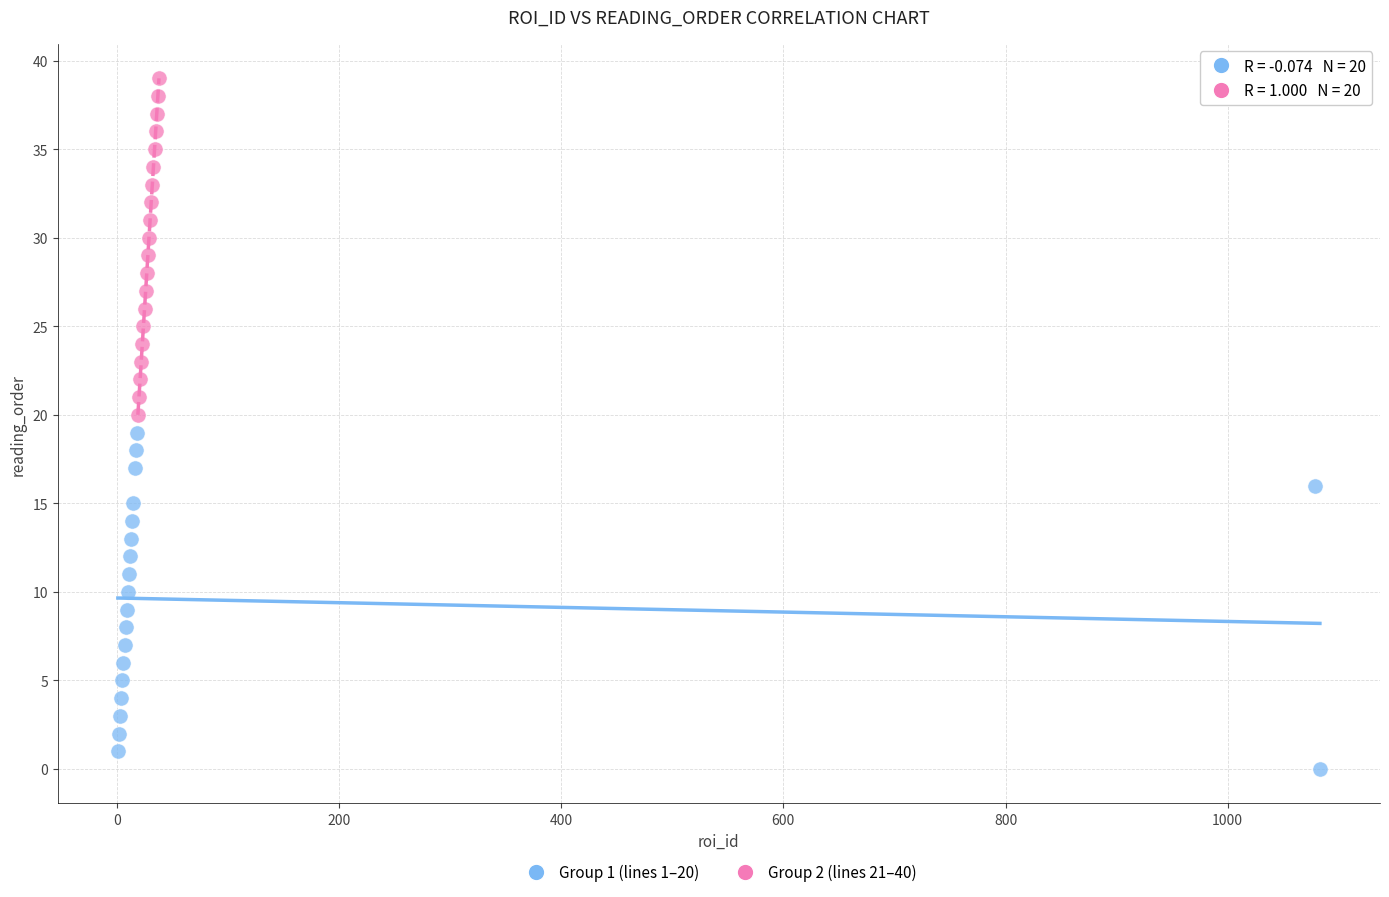

Which series contains the lowest Y value?

Group 1 (lines 1–20)